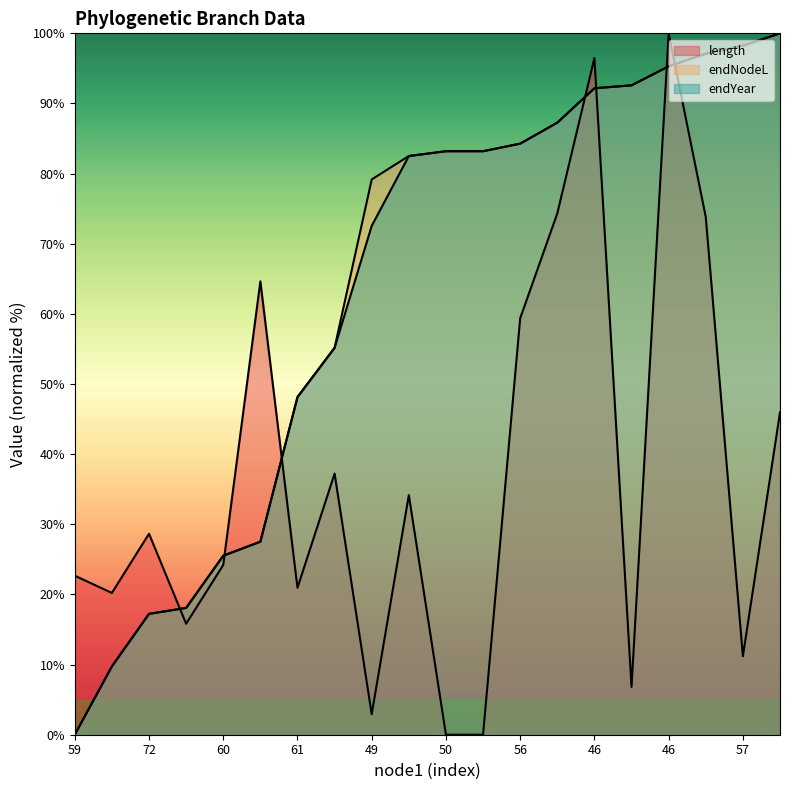

Between which two adjacent categories do endYear and length first intersect?

72 and 60